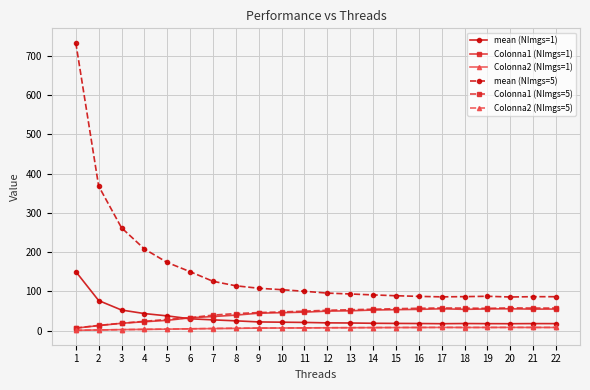

Which series has the widest spread of values?

mean (NImgs=5)